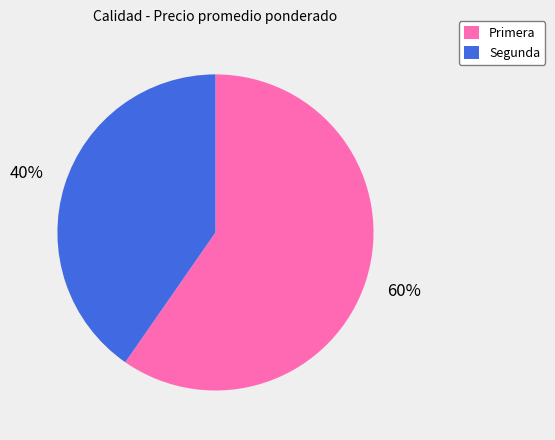

The Primera slice represents 60% of the pie. True or false?

True